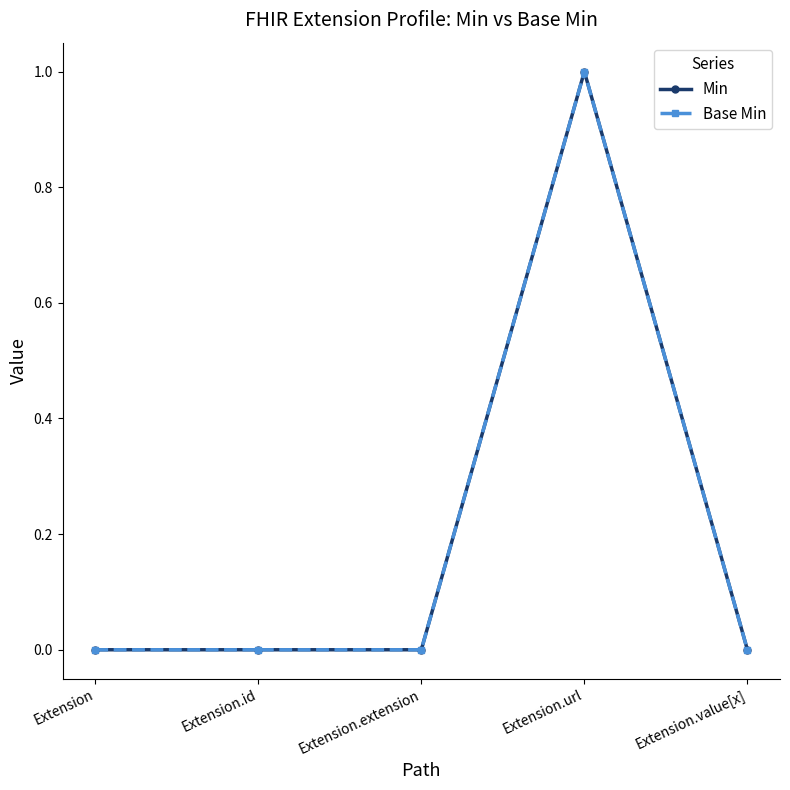

What is the label of the 1st point from the right?

Extension.value[x]